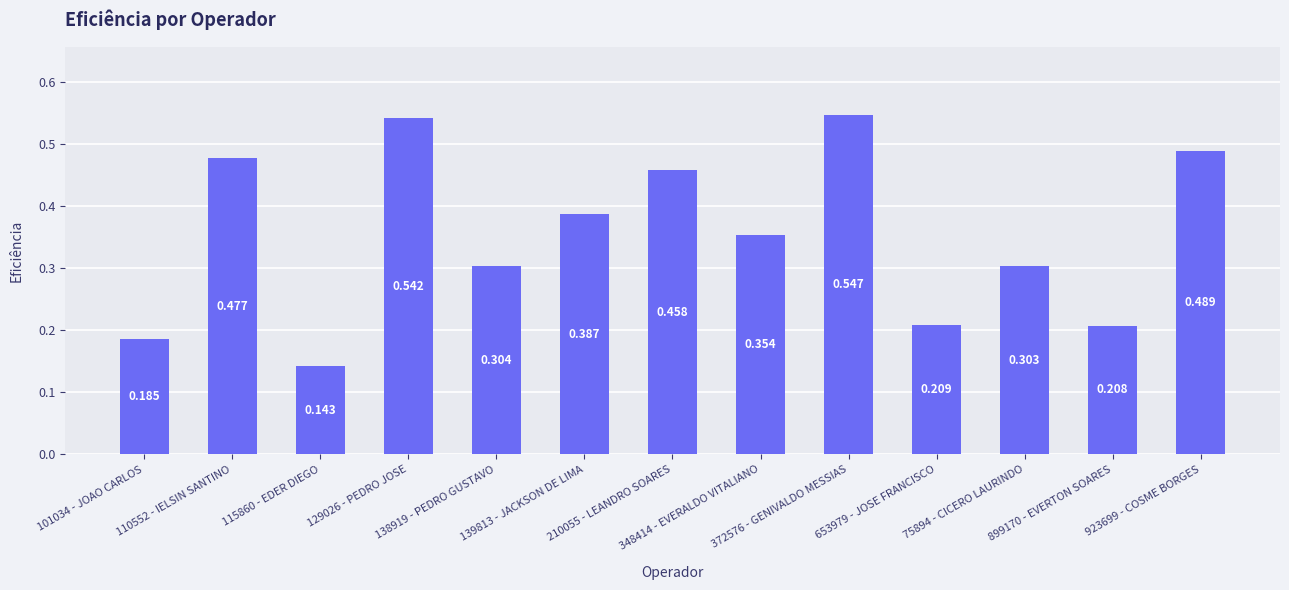

Reading left to right, list all the values displayed in this chart.

0.2	0.5	0.1	0.5	0.3	0.4	0.5	0.4	0.5	0.2	0.3	0.2	0.5